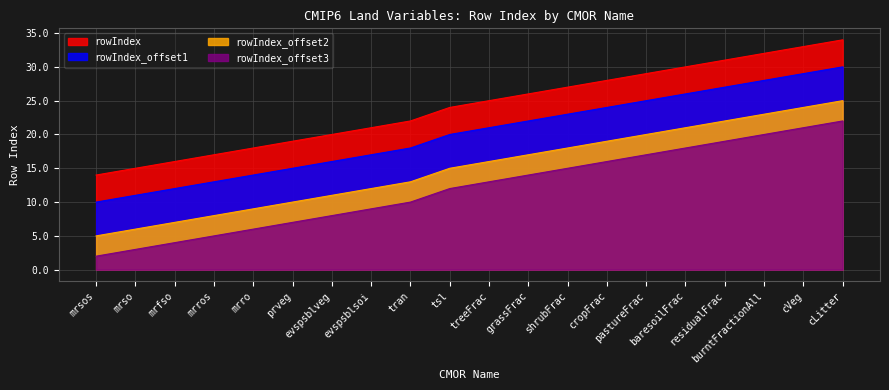

What are all the series names shown in the legend?

rowIndex, rowIndex_offset1, rowIndex_offset2, rowIndex_offset3